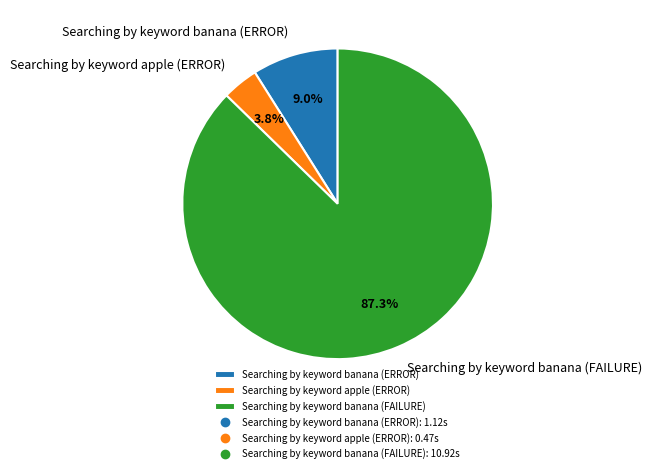

Count the number of slices in the pie.

3